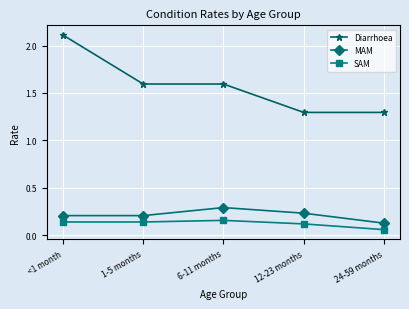

What is the highest value of the Diarrhoea series?

2.1